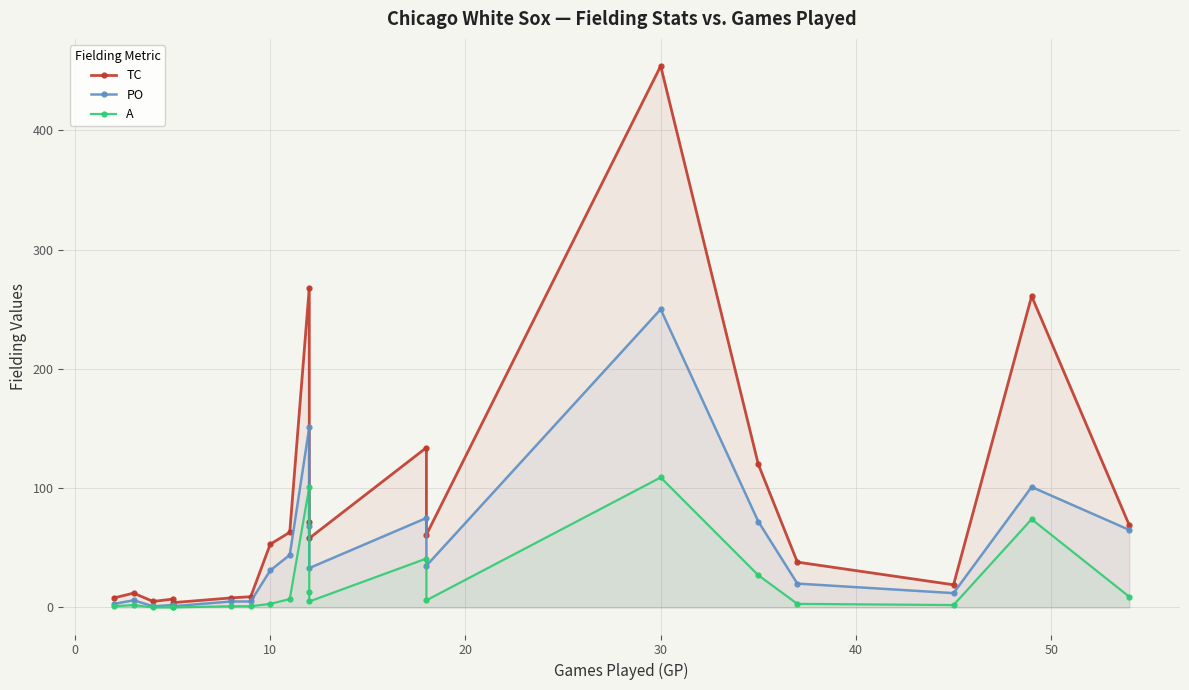

How many lines are shown in the chart?

3